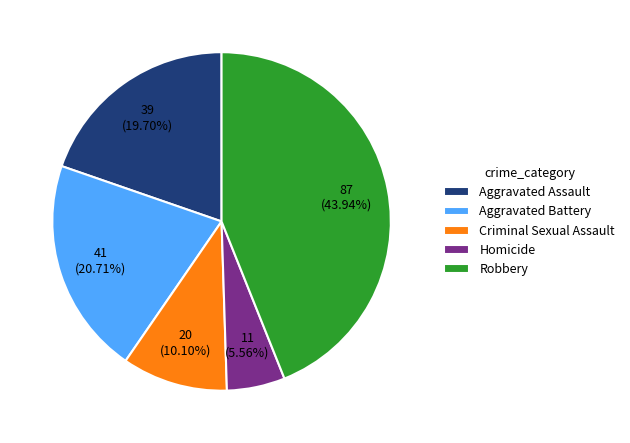

Which category has the biggest portion of the pie?

Robbery